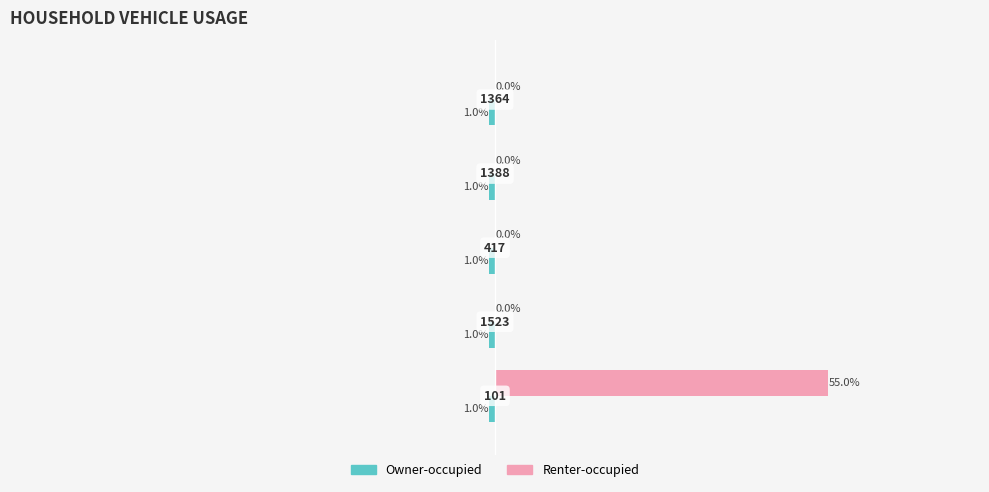

List the series in order of their overall mean, lowest first.

Owner-occupied, Renter-occupied